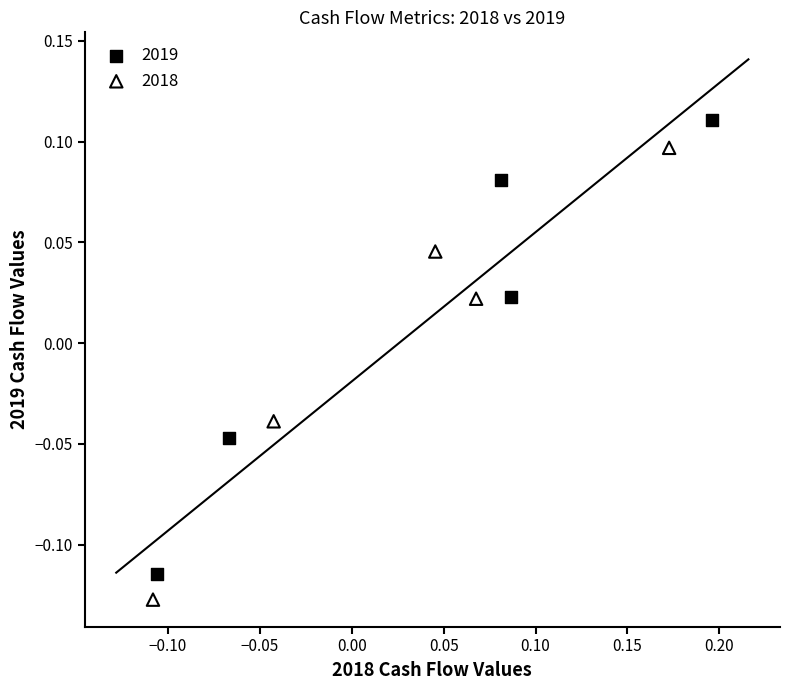

Which series has the widest spread of Y values?

2019